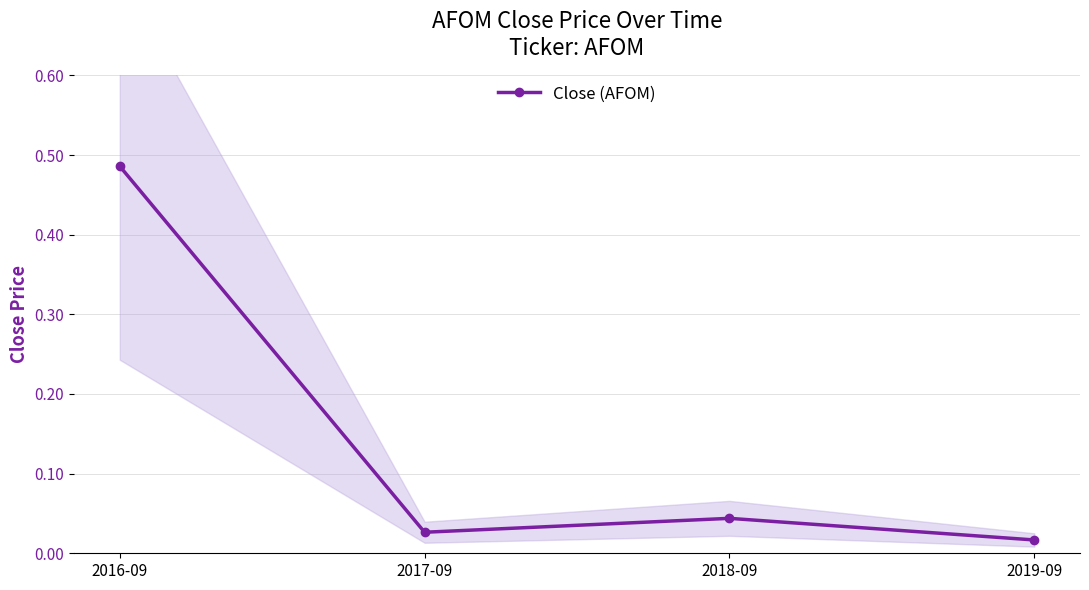

What is the average value?

0.1